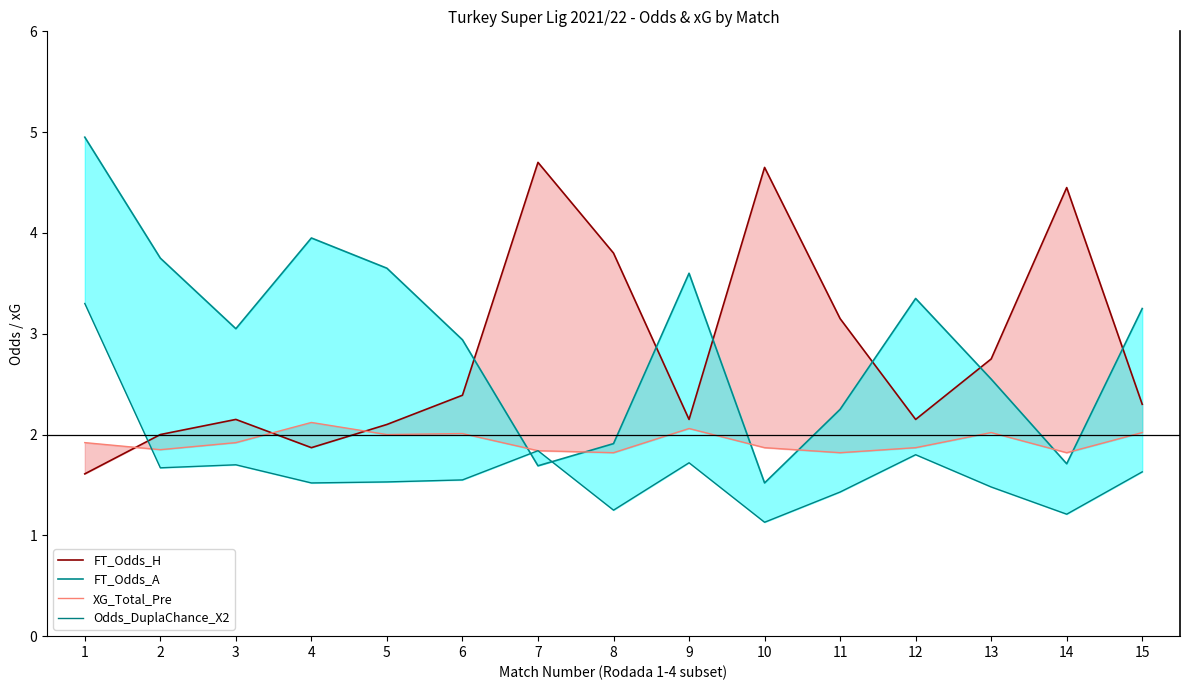

What is the difference between the maximum and second lowest values in the FT_Odds_H series?

2.8